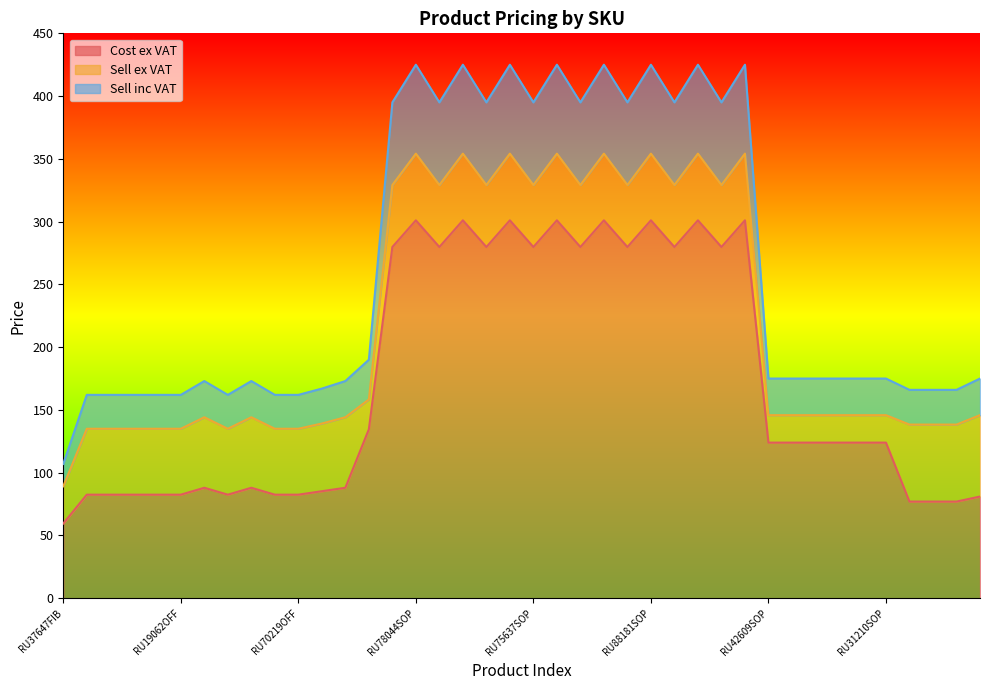

What is the label of the 8th point from the right?

RU92805SOP